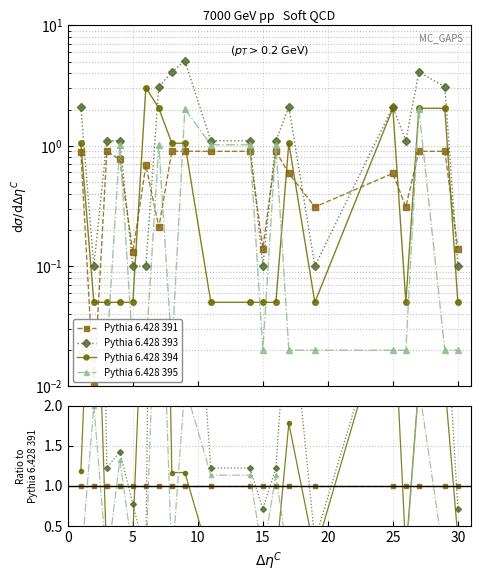

Is this an area chart (filled region under the line)?

No